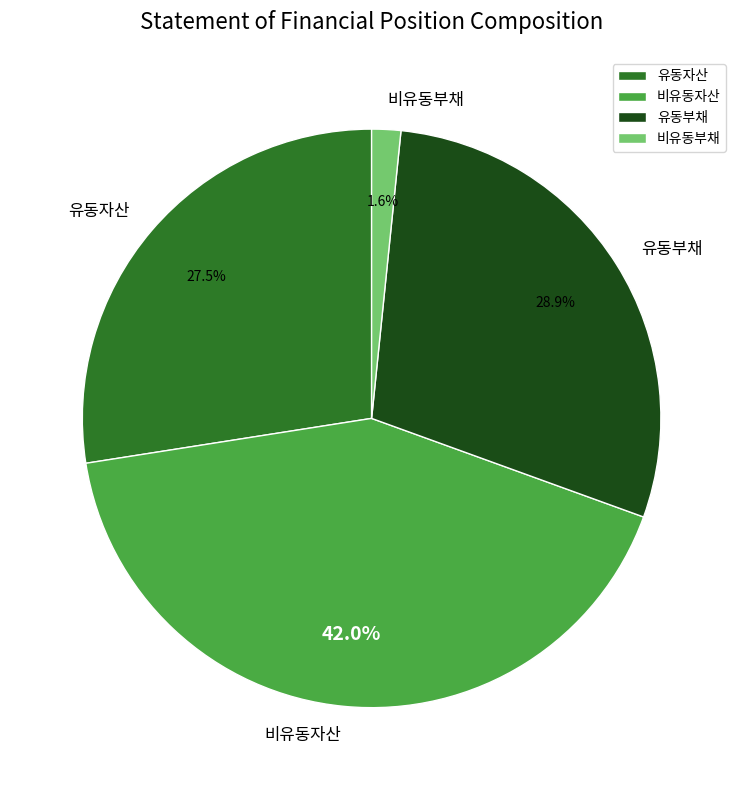

Is 비유동자산 the majority of the pie?

No